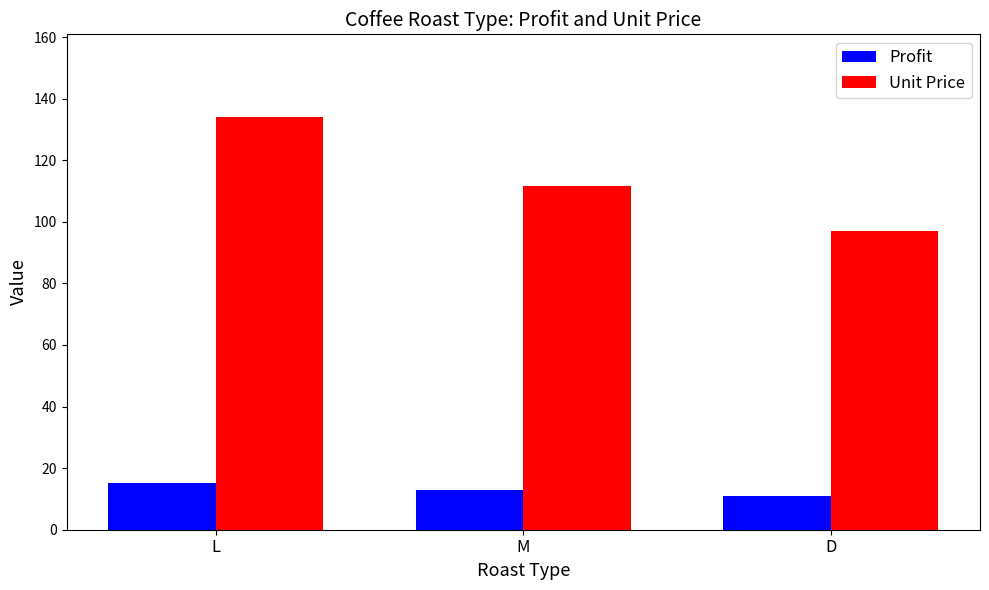

What is the average value of the Profit series?

13.0